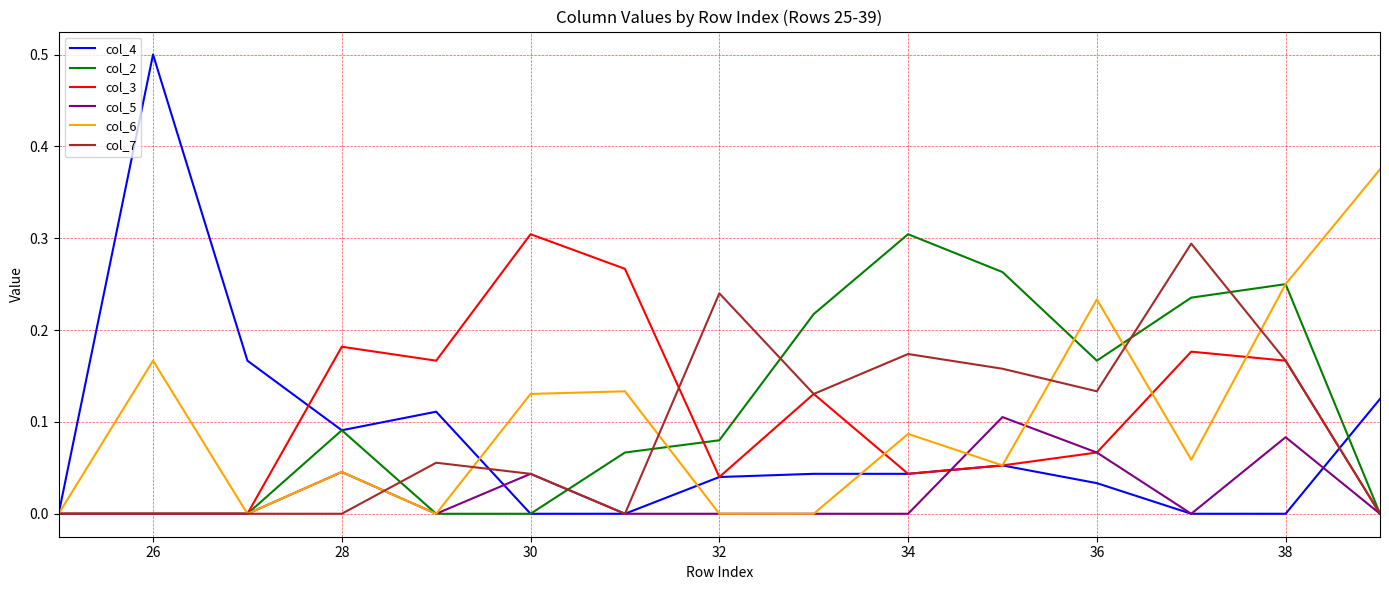

What is the greatest value displayed?

0.5